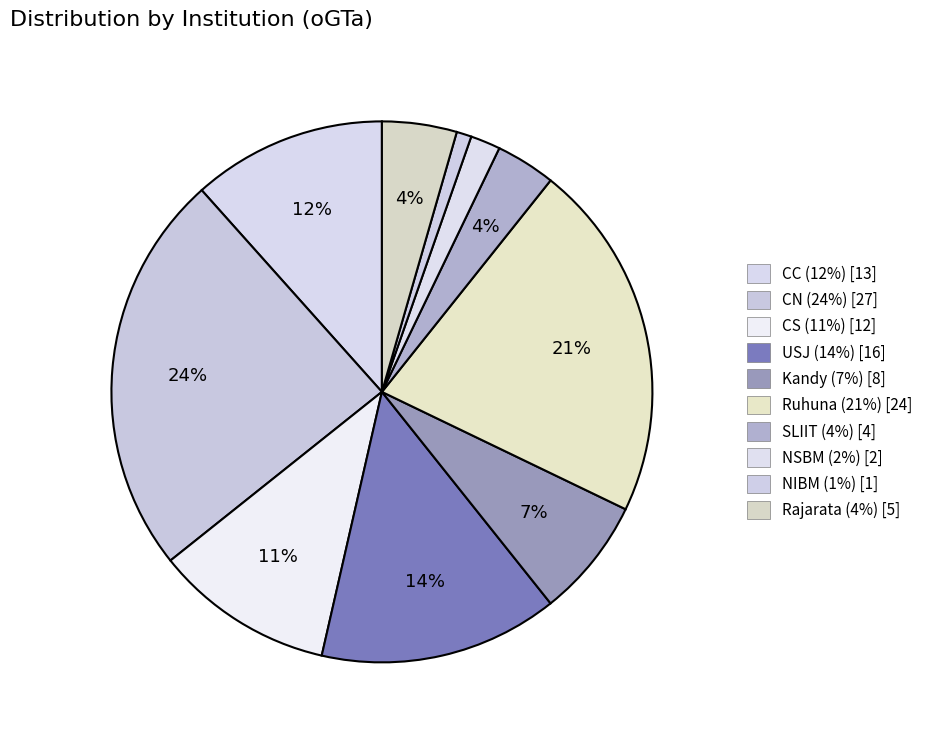

What percentage do Rajarata and Kandy together represent?

11.6%